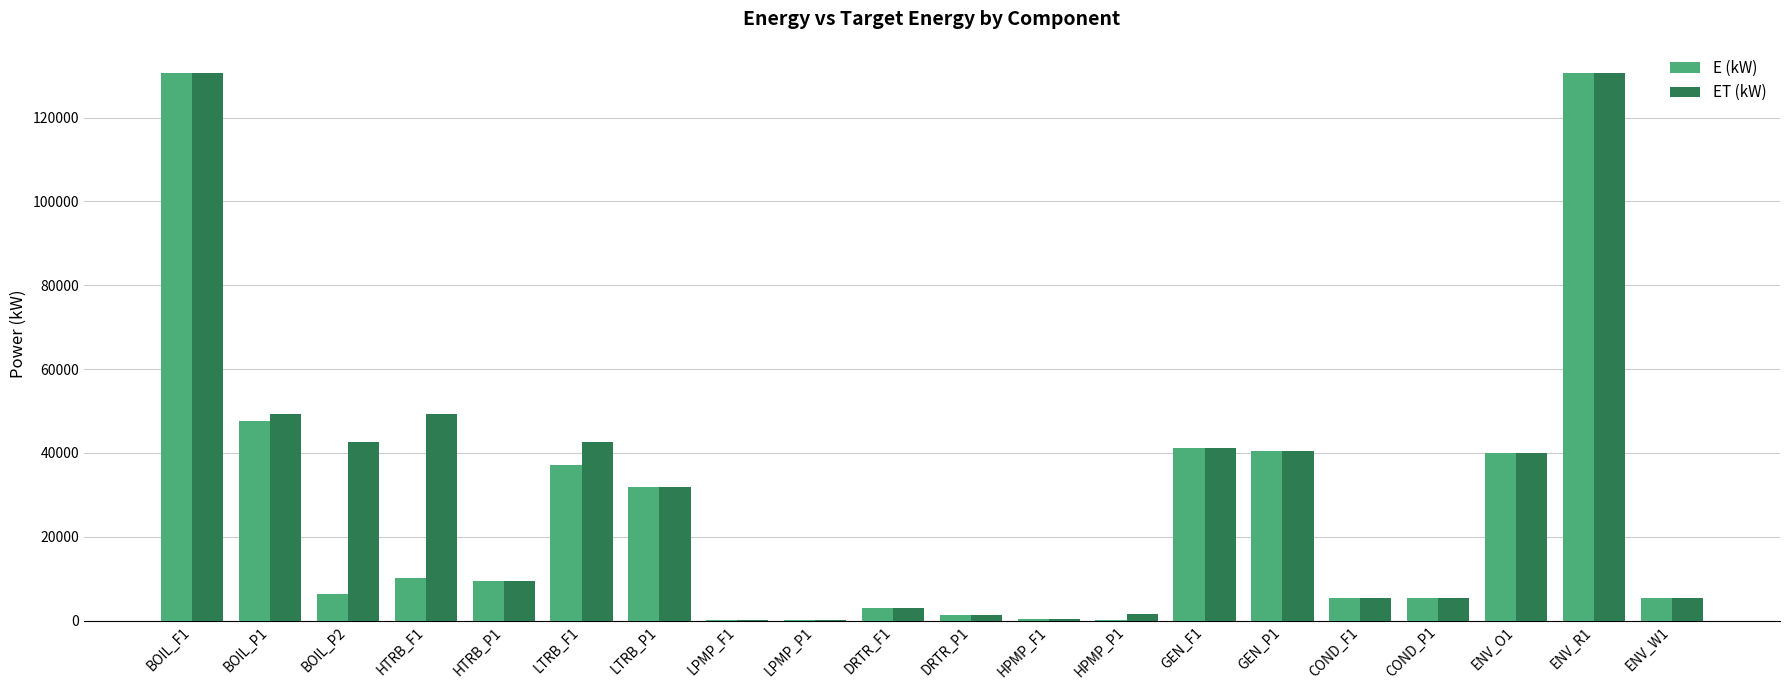

What is the total value across all series at HTRB_F1?

59431.0